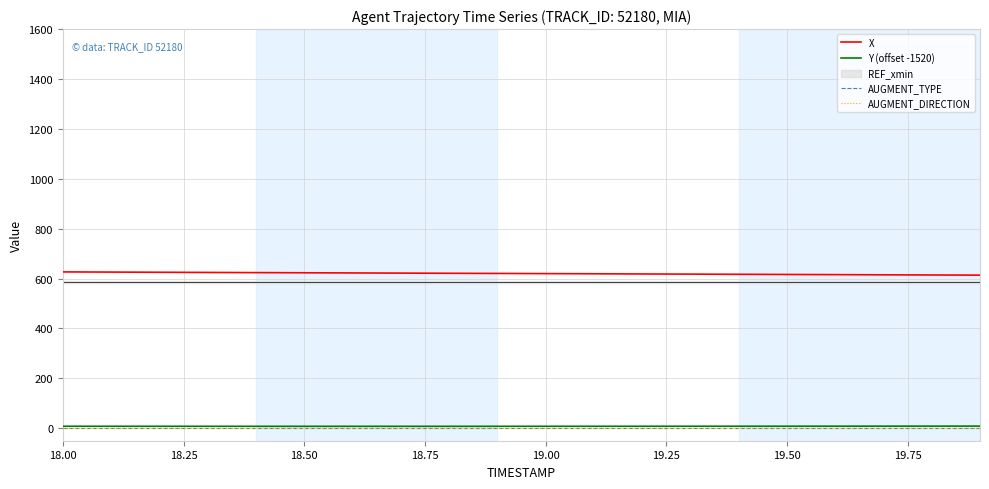

Does the chart display data point markers on the line(s)?

No